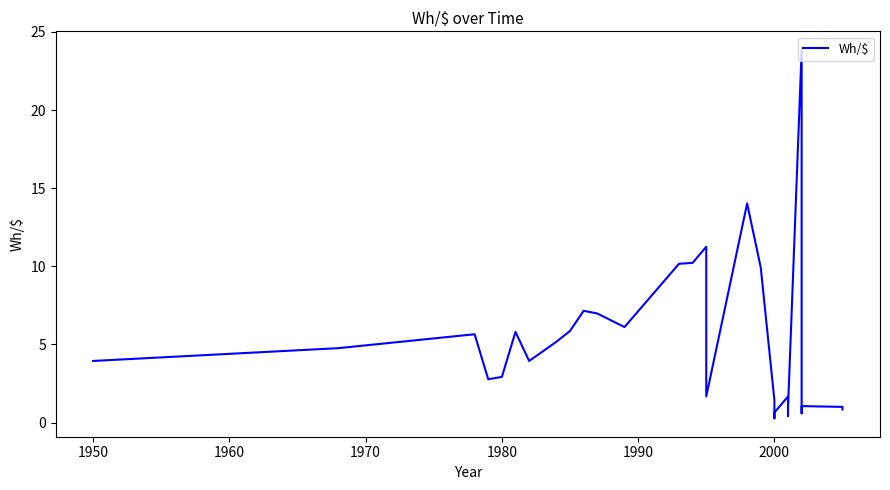

What is the value of the 22nd point from the left?

0.6